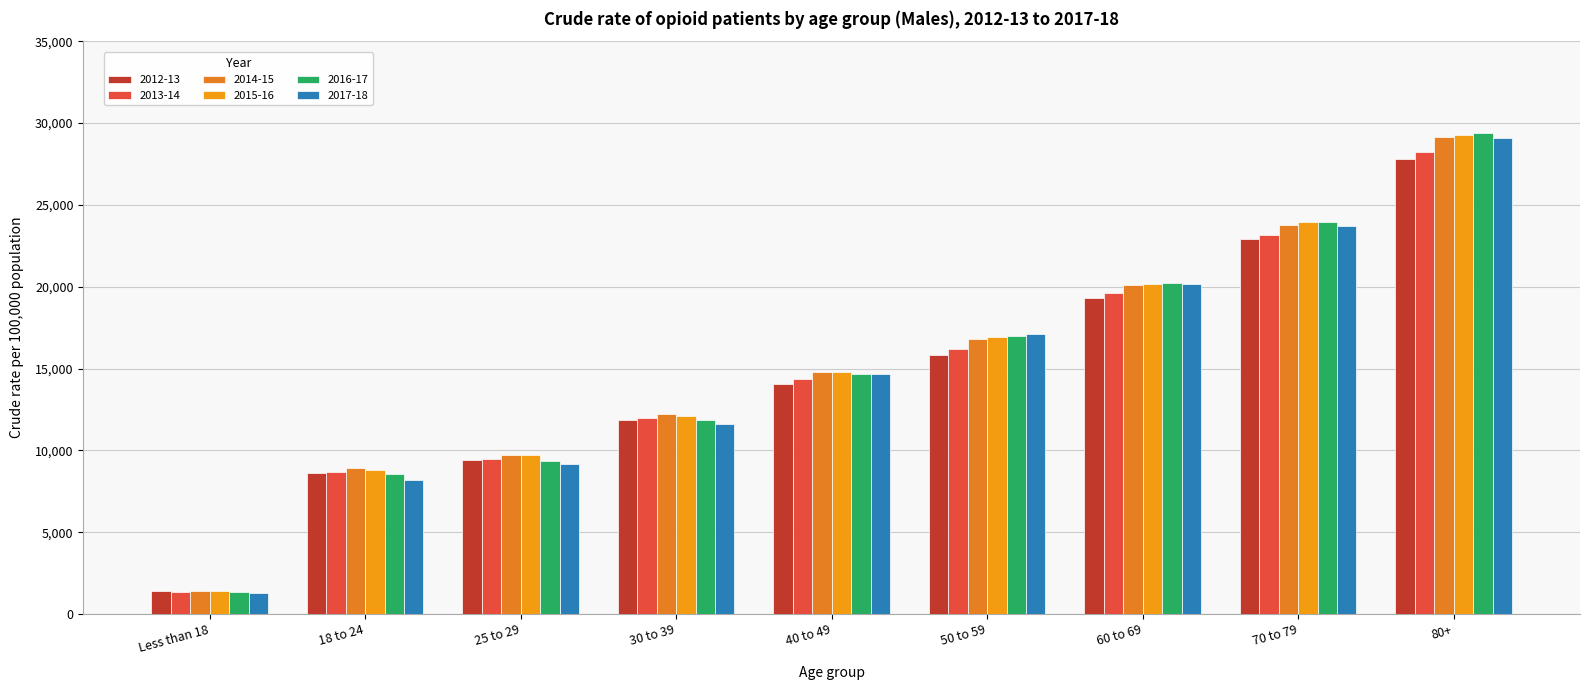

How many categories are shown in the chart?

9